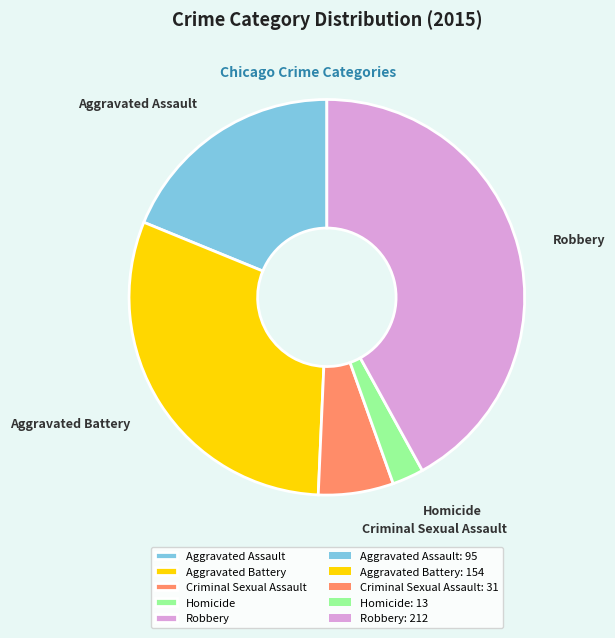

Which category has the biggest portion of the pie?

Robbery